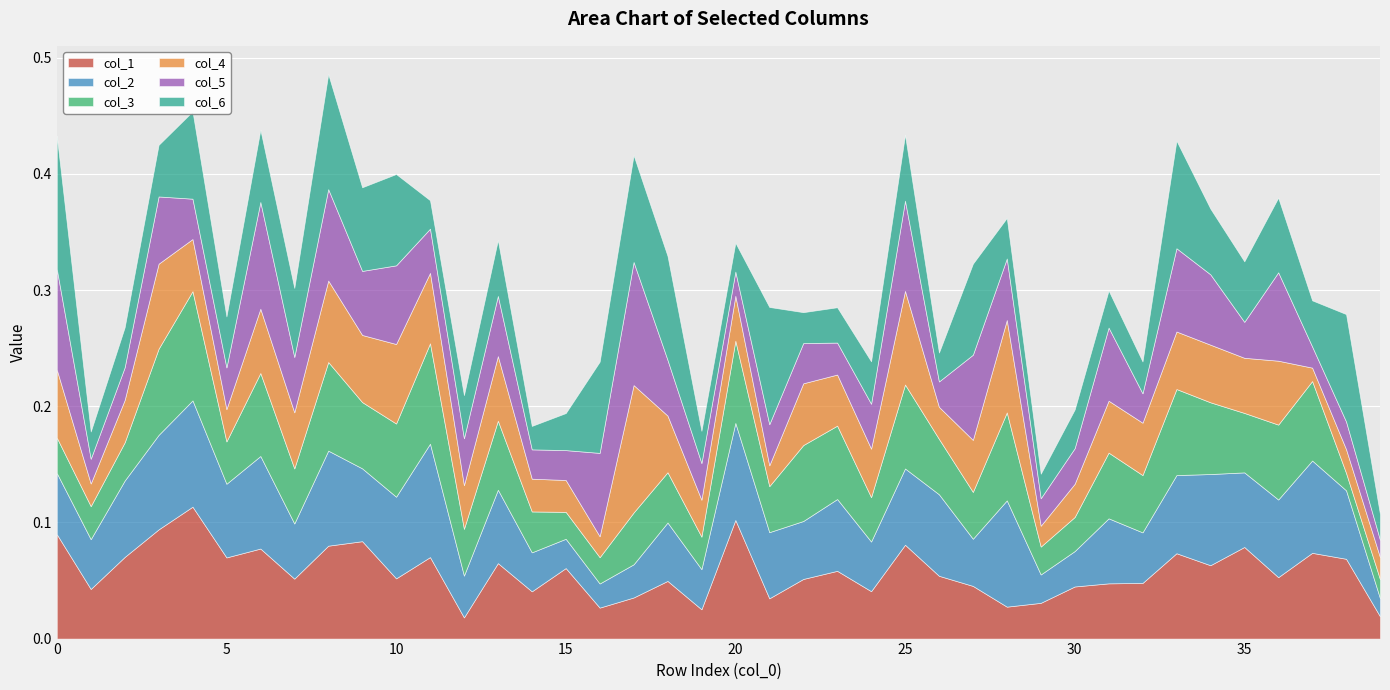

At which label is col_2 closest to 0?

39